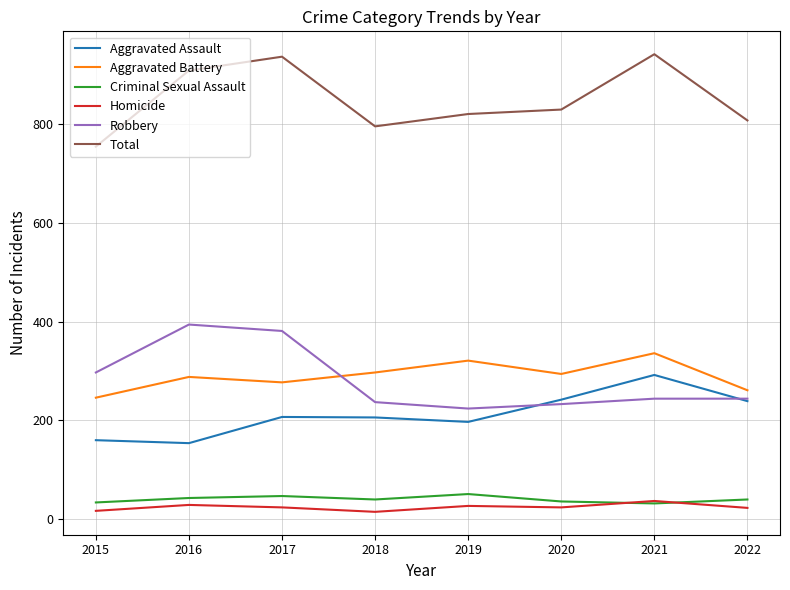

Which series changed the most between 2015 and 2017?

Total